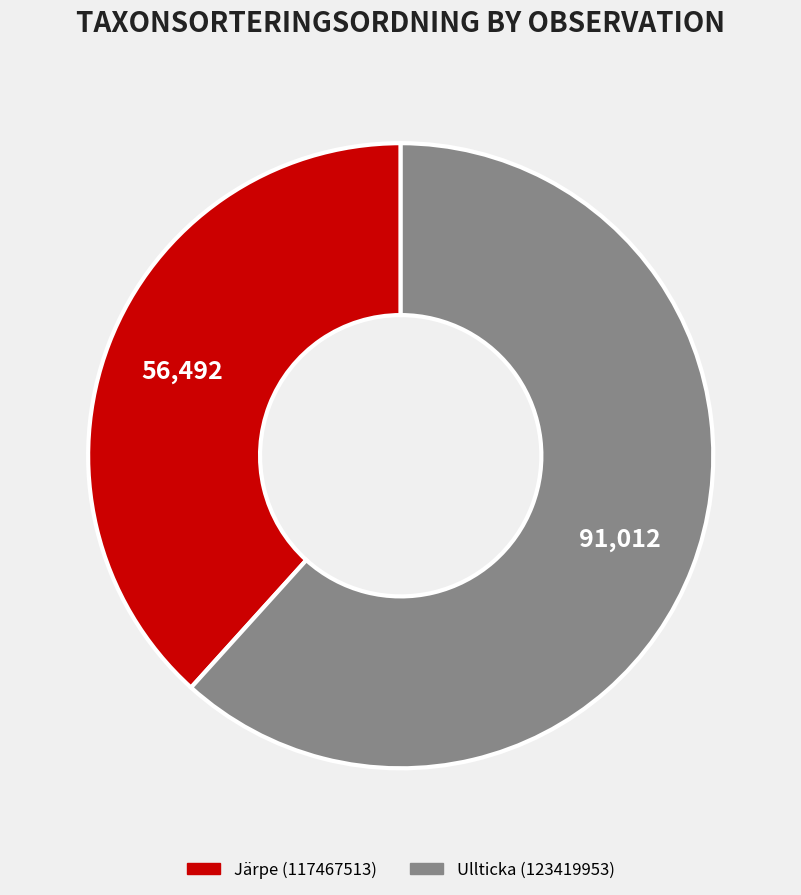

Is there a majority slice in this chart?

Yes